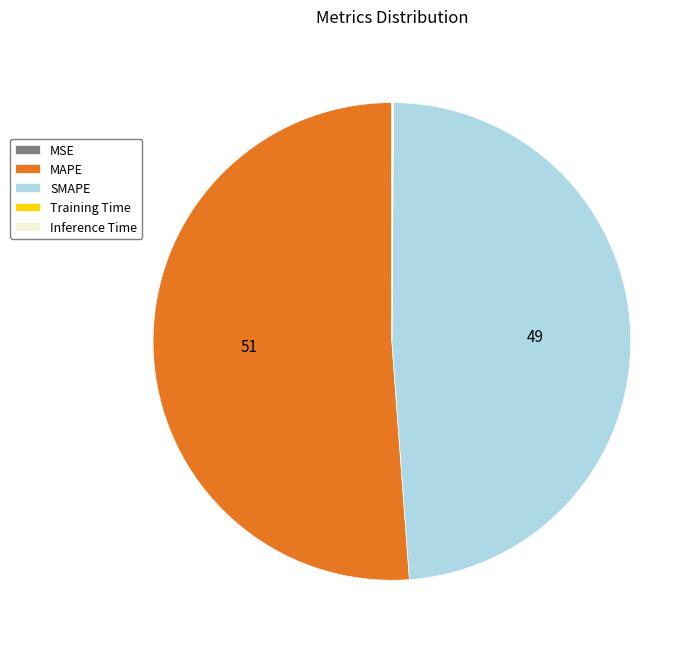

Which slice is the largest?

MAPE